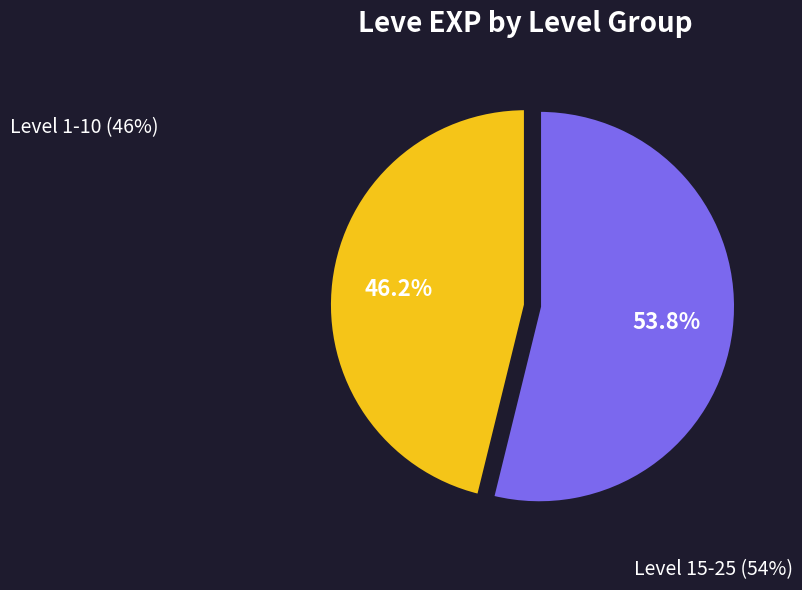

How many slices are in this pie chart?

2